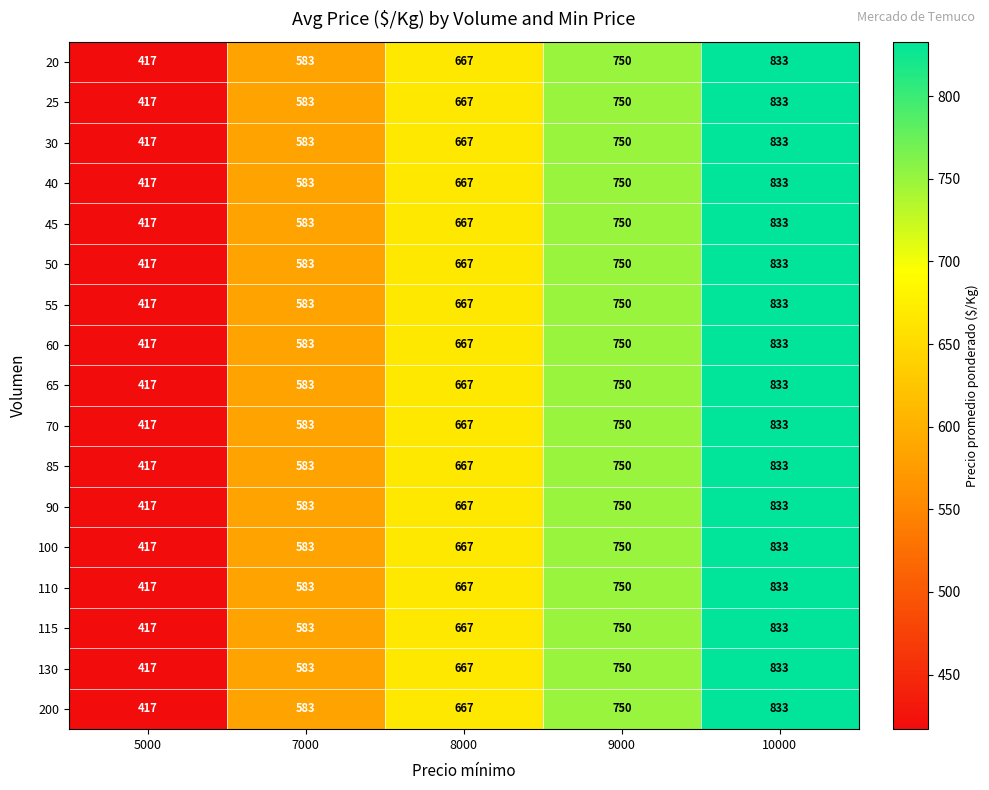

At which category does the chart reach its minimum across all series?

5000